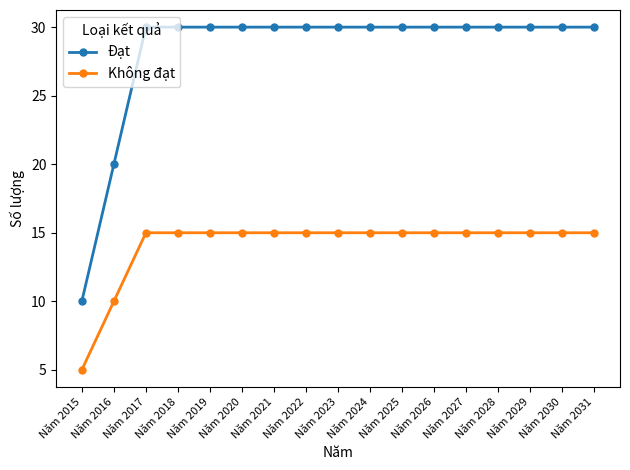

True or false: Đạt has a value of 30 at Năm 2029.

True